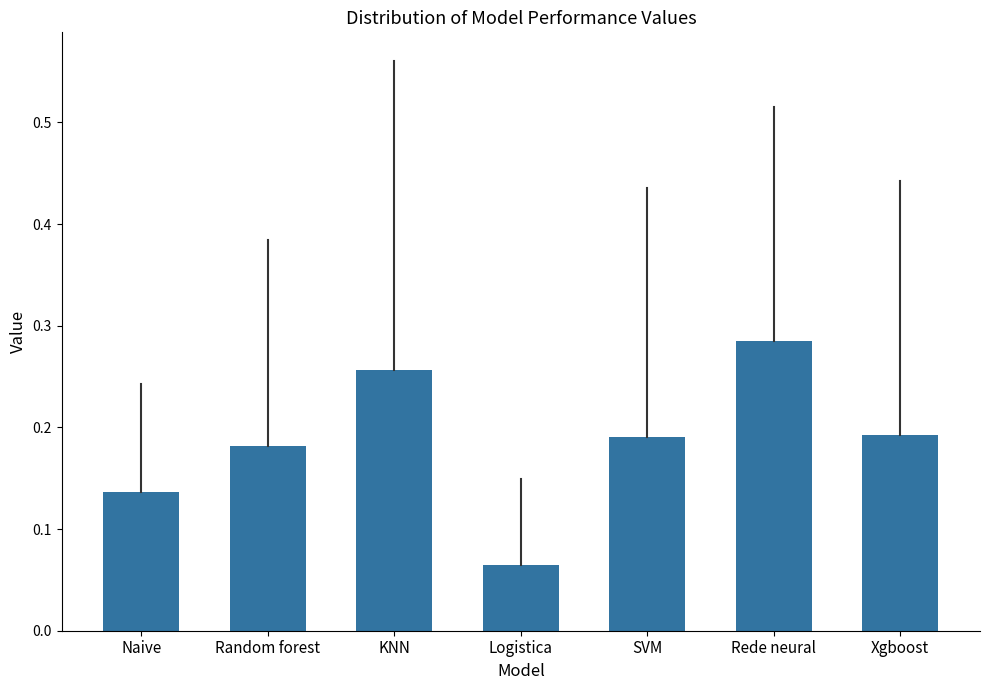

Is it true that the value at Xgboost is 0.0?

False